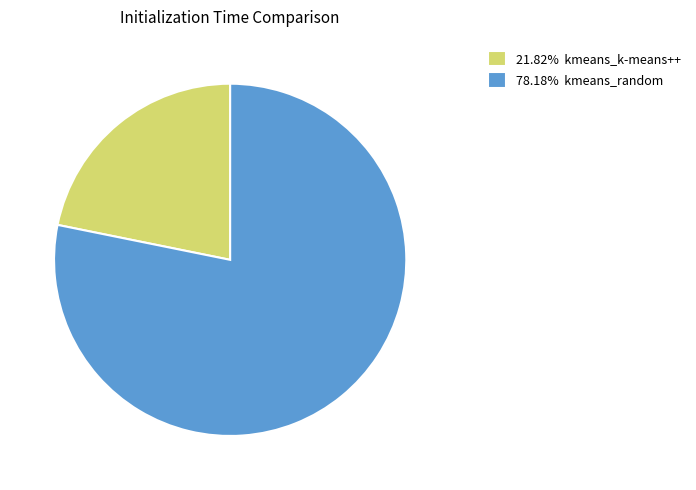

What is the ratio of the value at 78.18% kmeans_random to the value at 21.82% kmeans_k-means++?

3.6